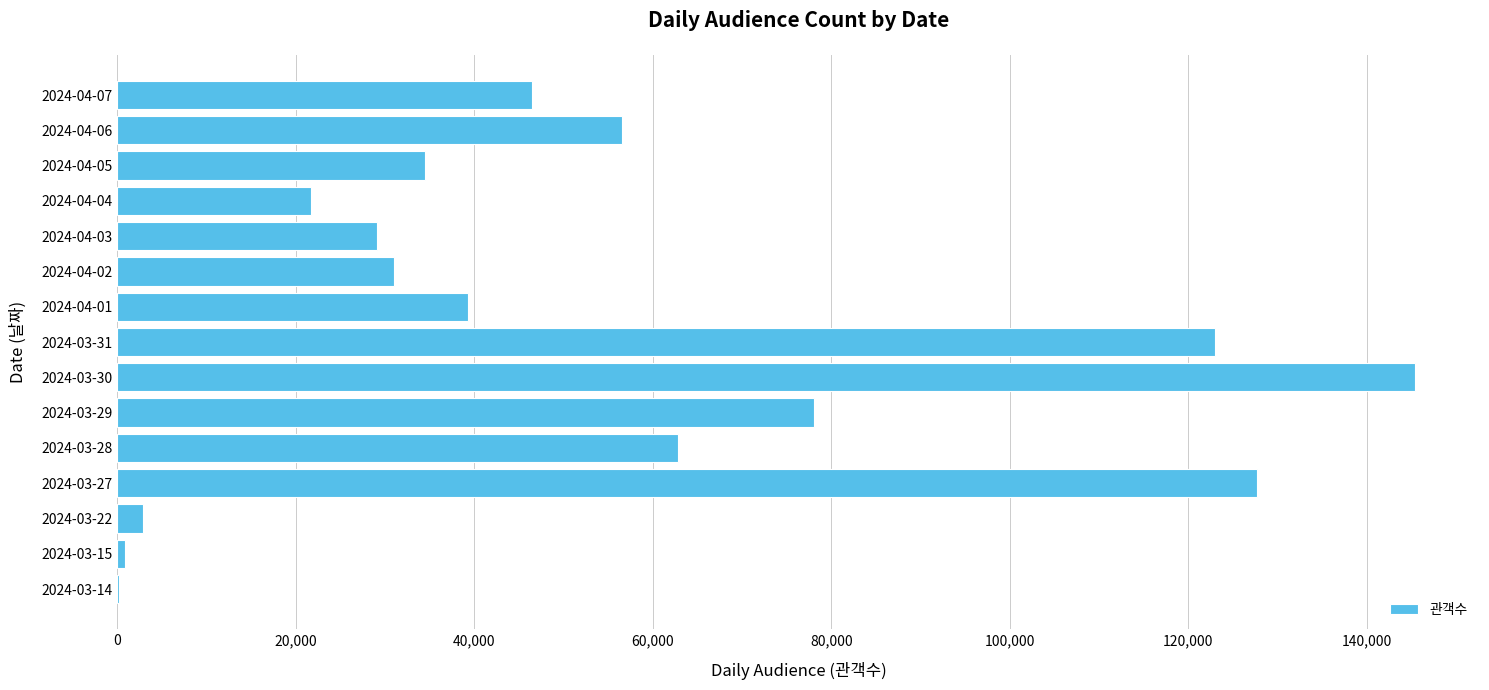

The value at 2024-04-02 is 50572. True or false?

False